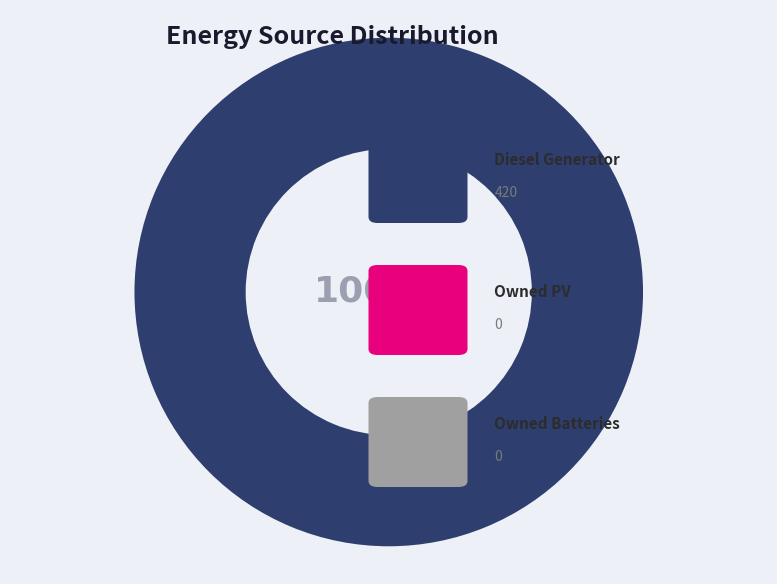

Is there a majority slice in this chart?

Yes